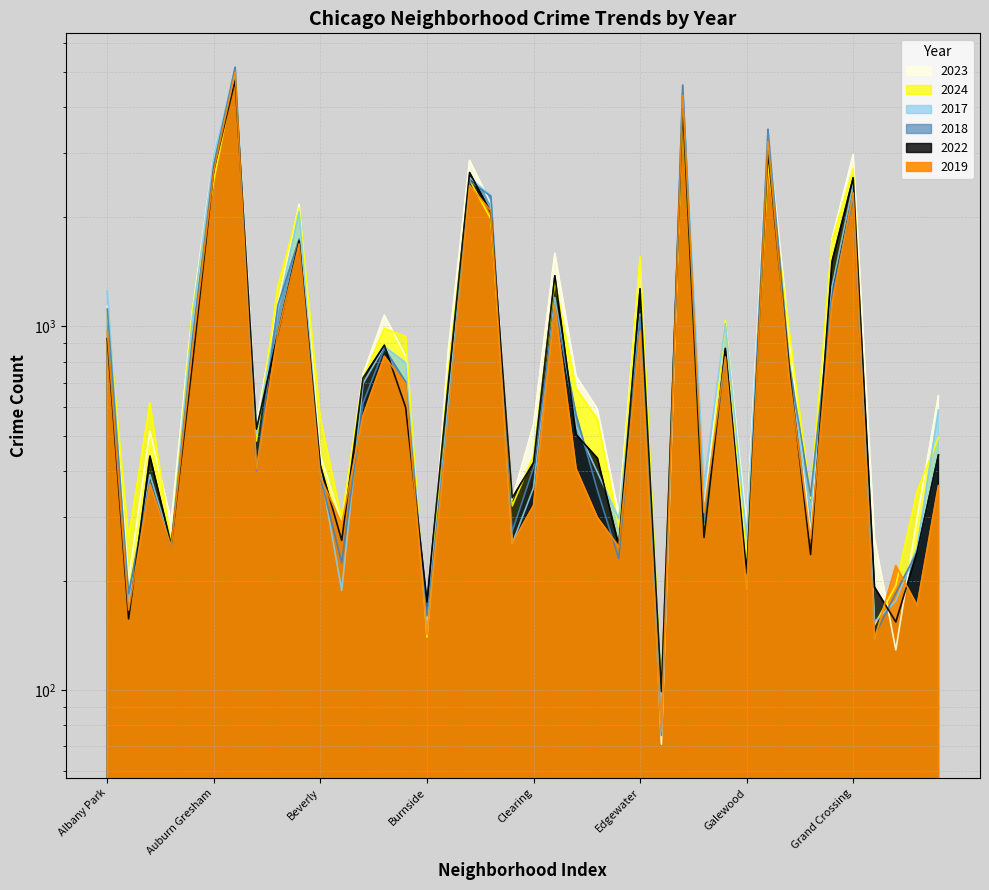

At which label does 2022 reach its peak?

Austin